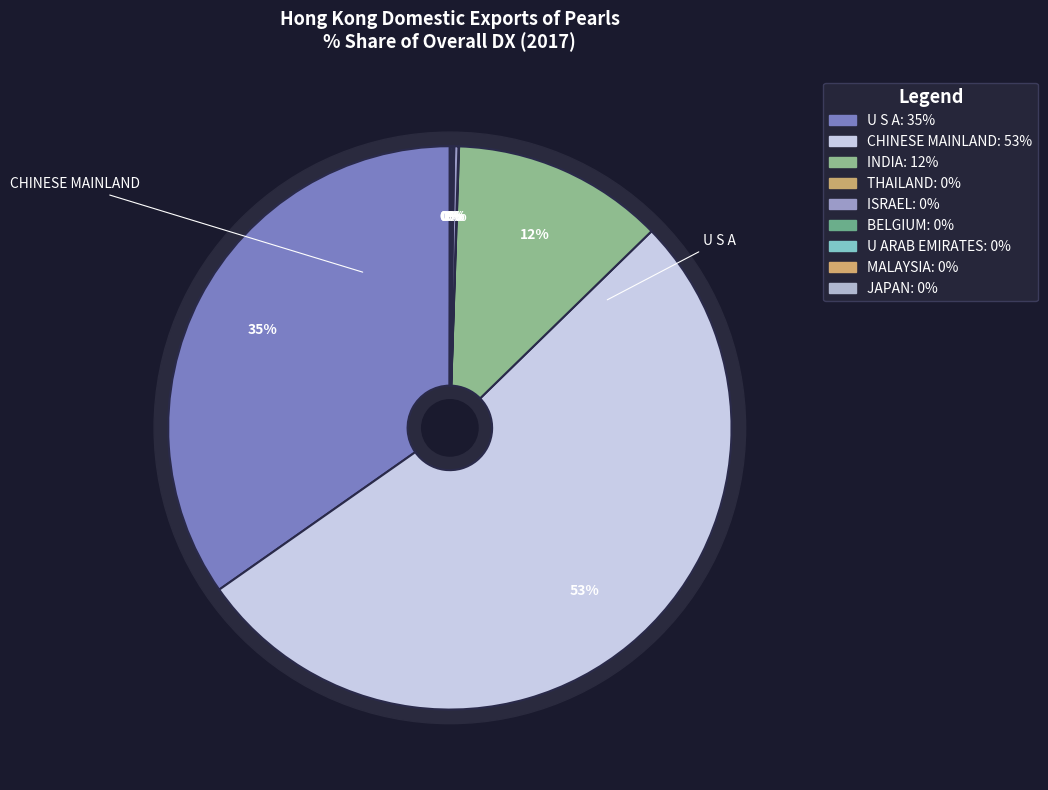

To the nearest percent, what is the difference between the BELGIUM and U S A slice percentages?

35%